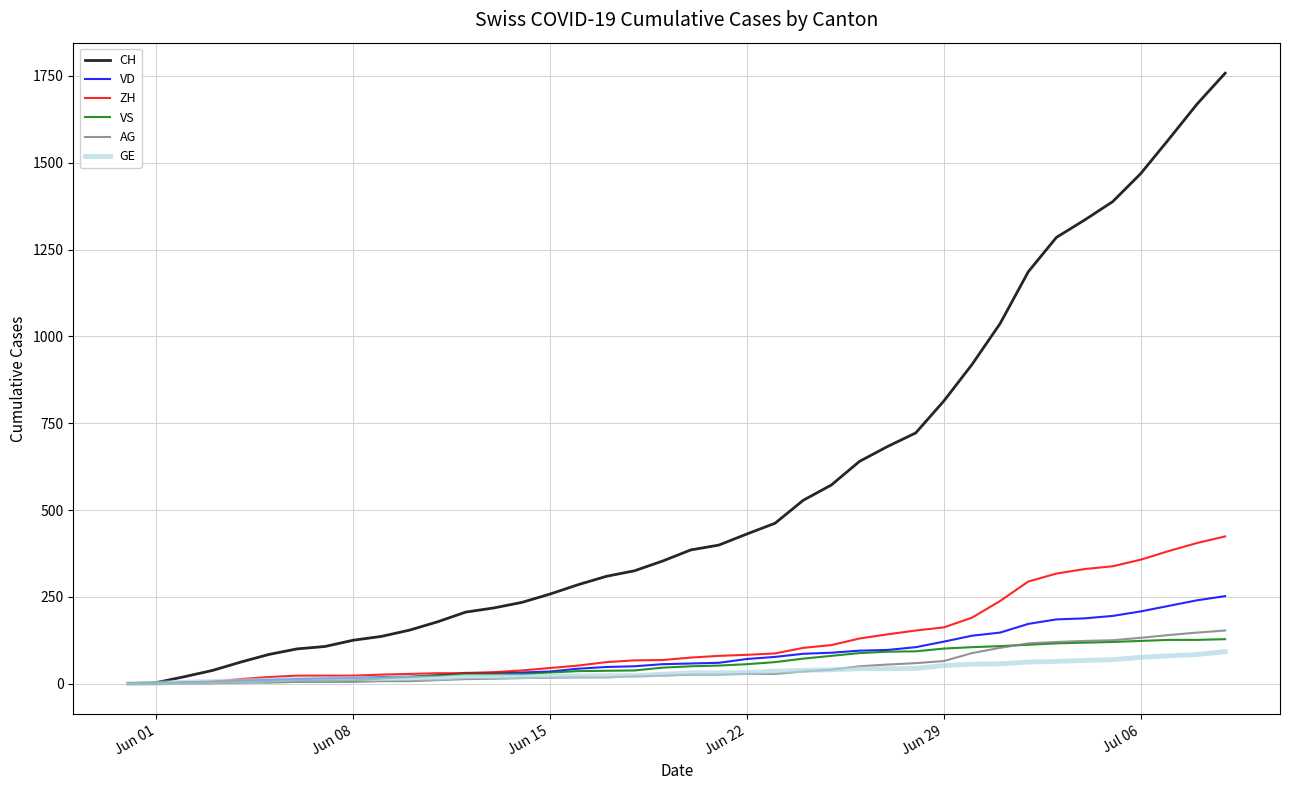

Which series has the widest spread of values?

CH